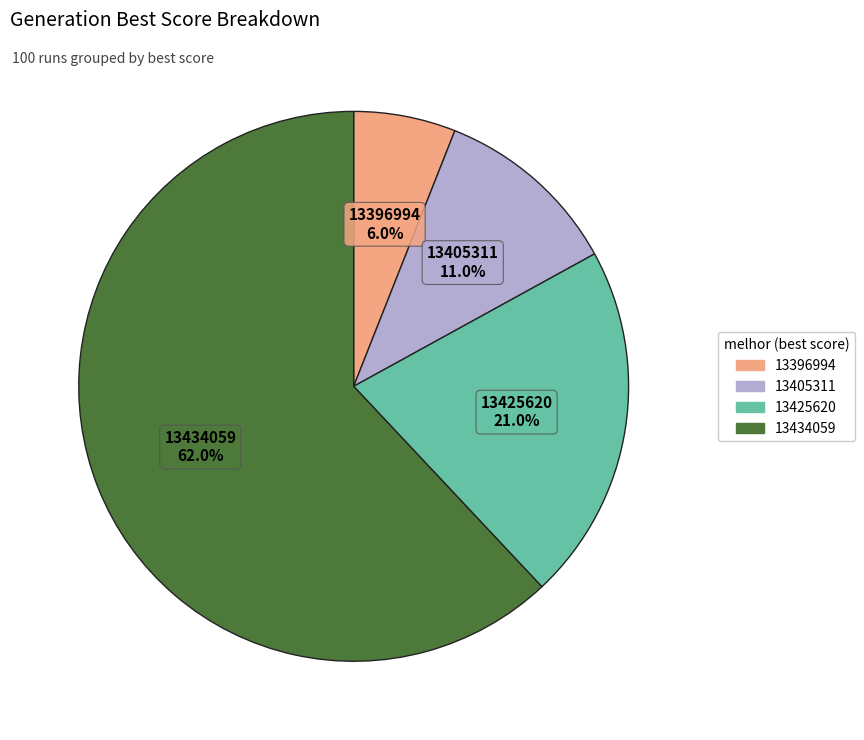

How many slices are in this pie chart?

4